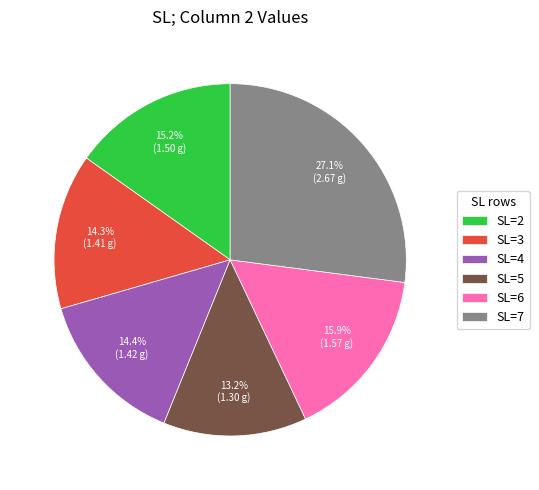

To the nearest percent, what is the difference between the largest and smallest slice percentages?

14%